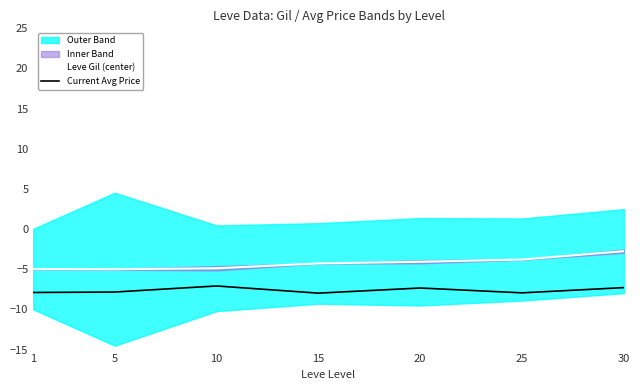

Reading left to right, what are all the values shown in this chart?

Leve Gil (center): 1=-5.0	5=-5.0	10=-4.9	15=-4.3	20=-4.1	25=-3.8	30=-2.7
Current Avg Price: 1=-7.9	5=-7.8	10=-7.1	15=-8.0	20=-7.3	25=-7.9	30=-7.3